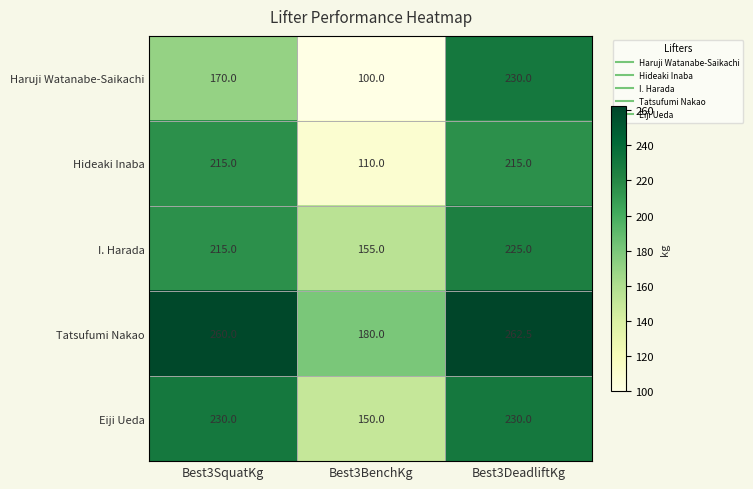

What is the average value of the Tatsufumi Nakao series?

234.2